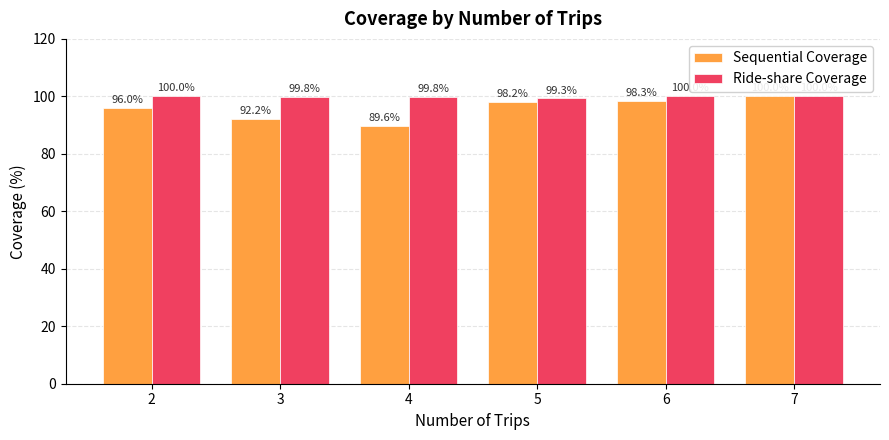

Which series has the largest total across all categories?

Ride-share Coverage